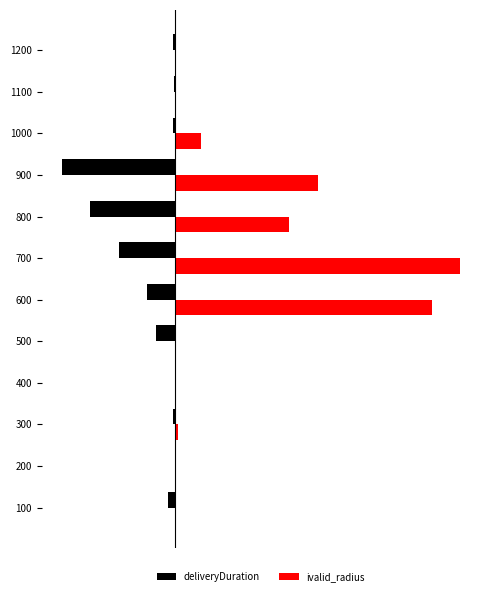

What are all the series names shown in the legend?

deliveryDuration, ivalid_radius